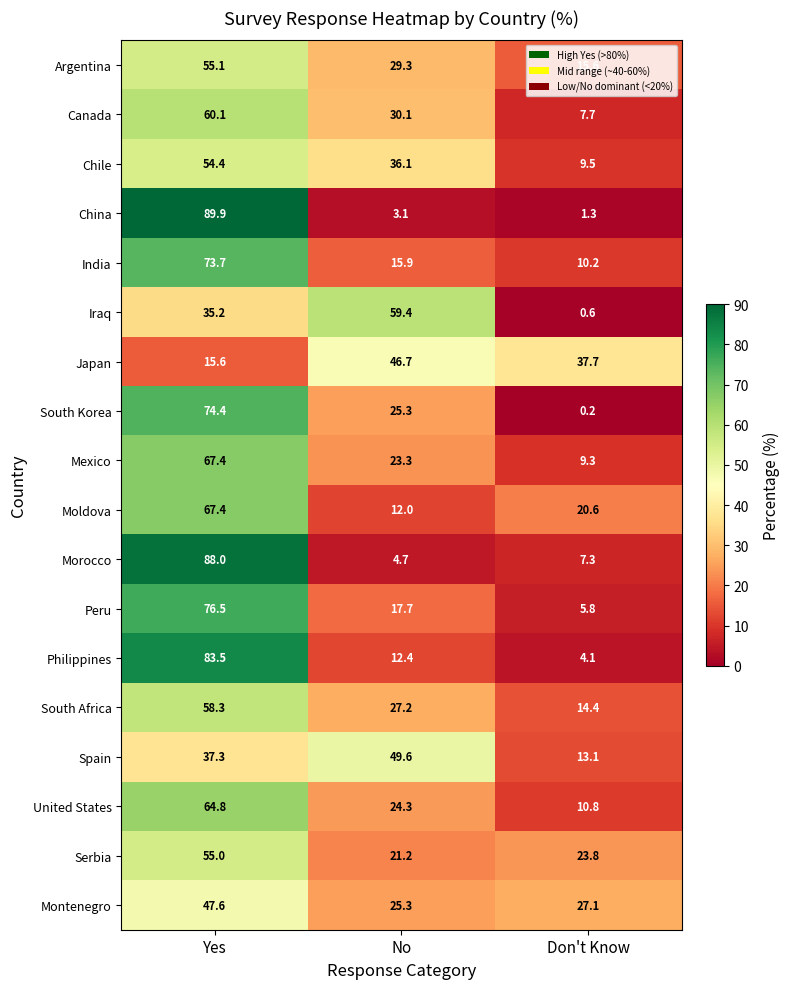

The South Korea series shows 112.6 at Yes. True or false?

False